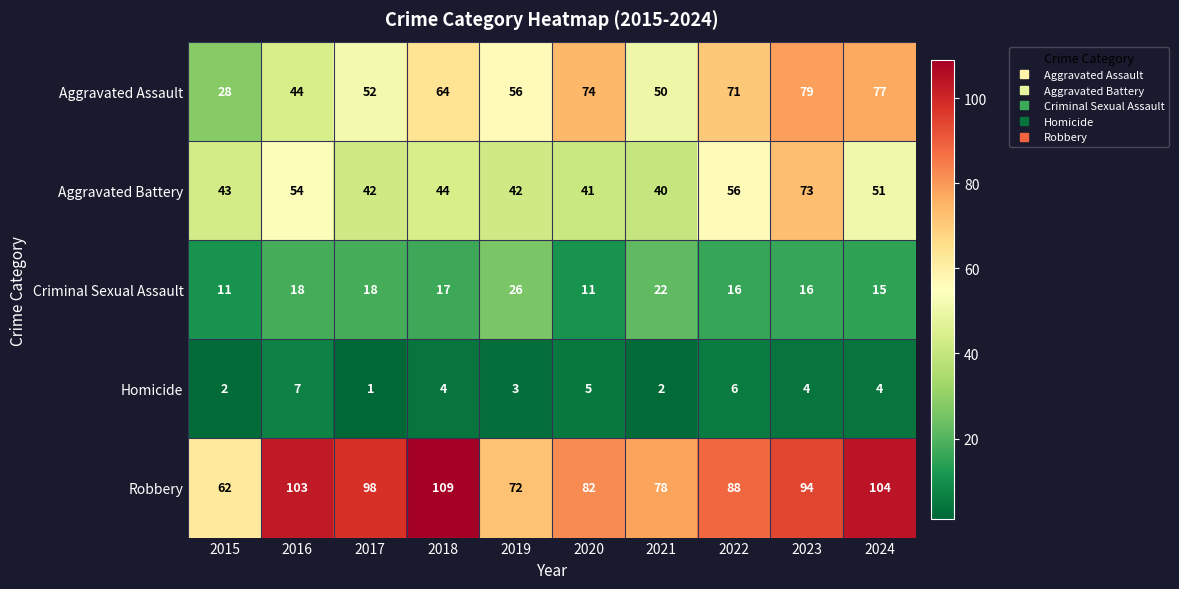

What is the total value across all series at 2022?

237